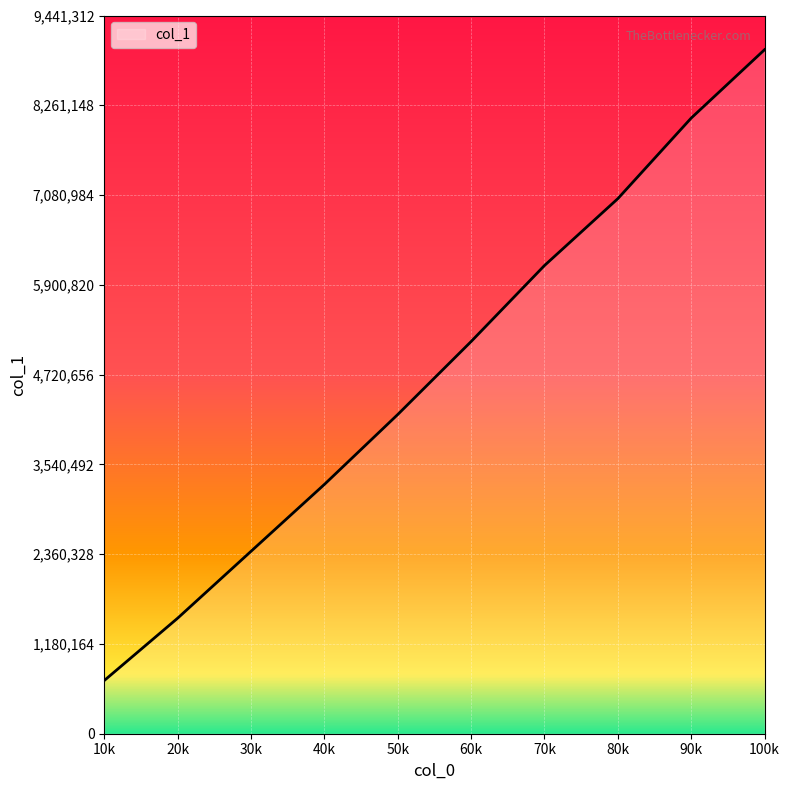

At which label is the value closest to 4845564?

60k